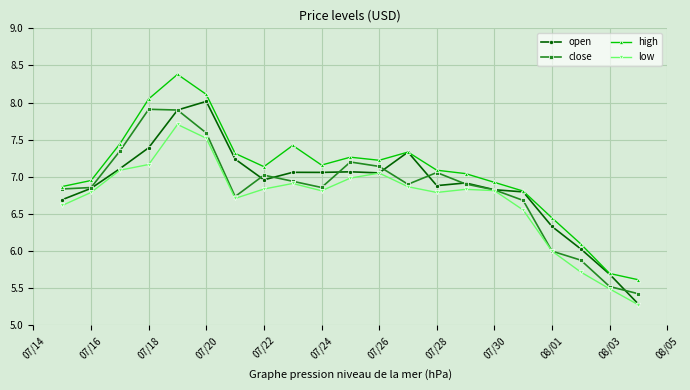

True or false: high has more than 0 points higher than both neighbors.

True